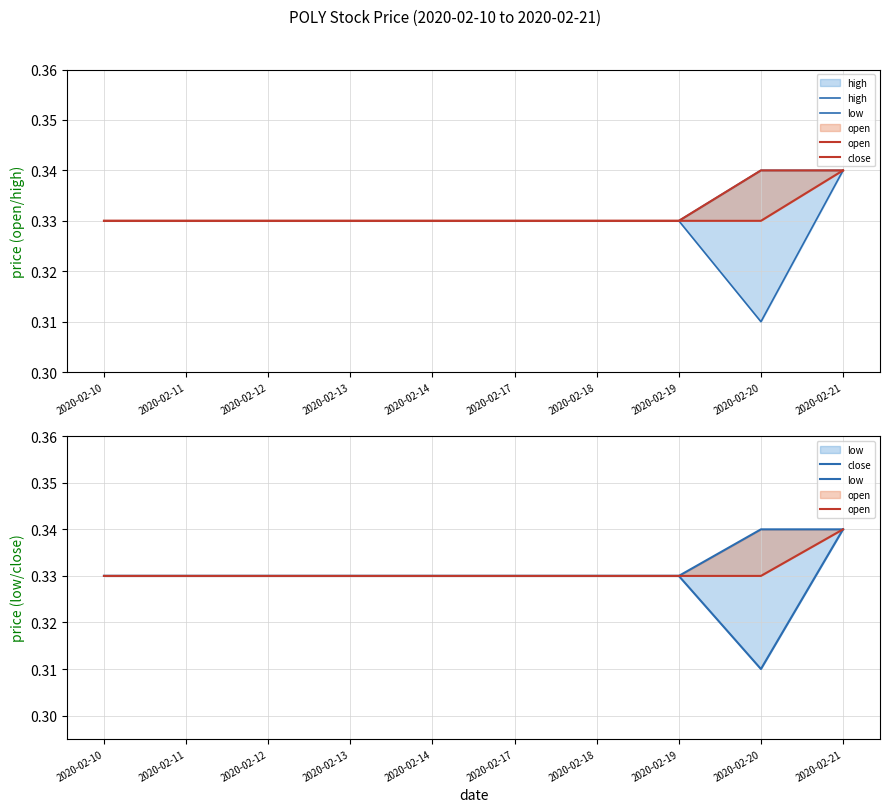

At which category is the sum across all series the highest?

2020-02-21